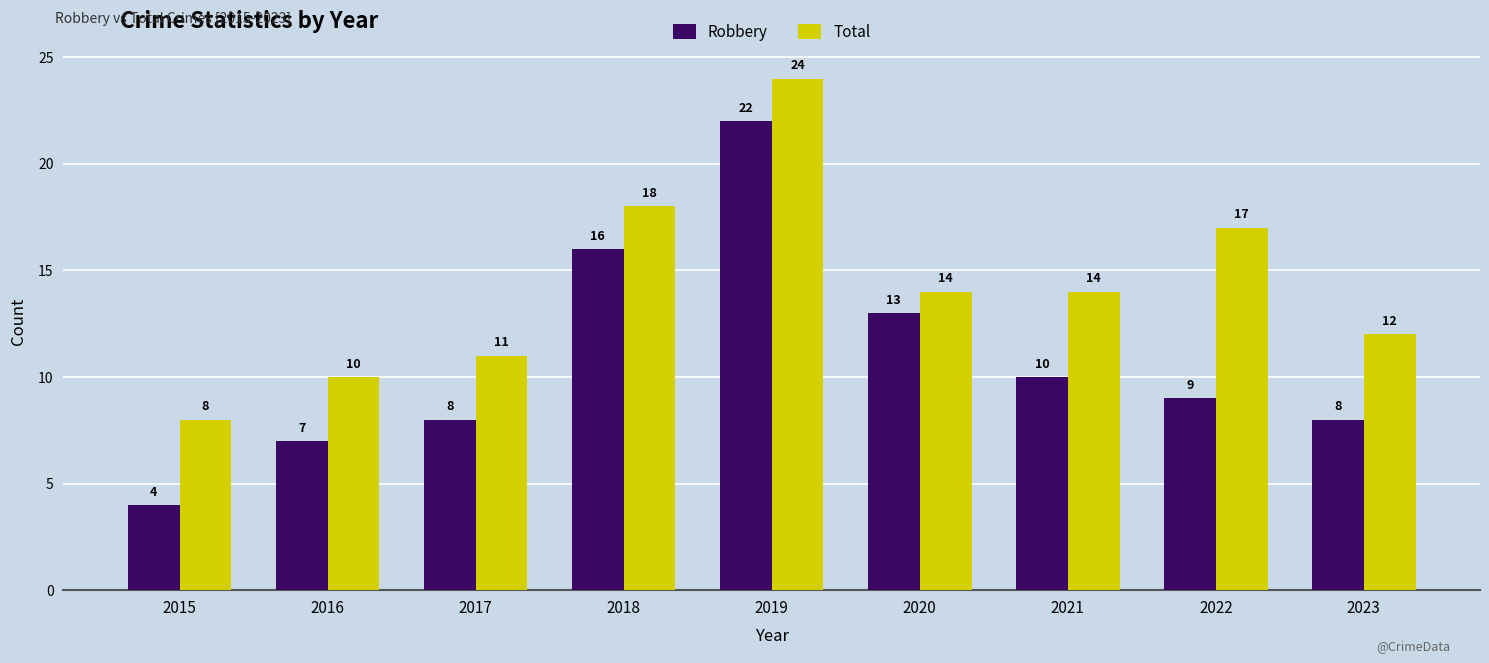

What is the total value across all series at 2022?

26